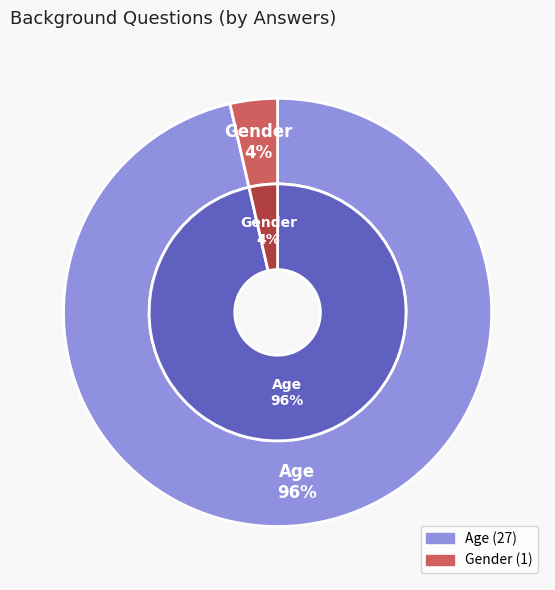

What is the largest slice in the pie chart?

Age